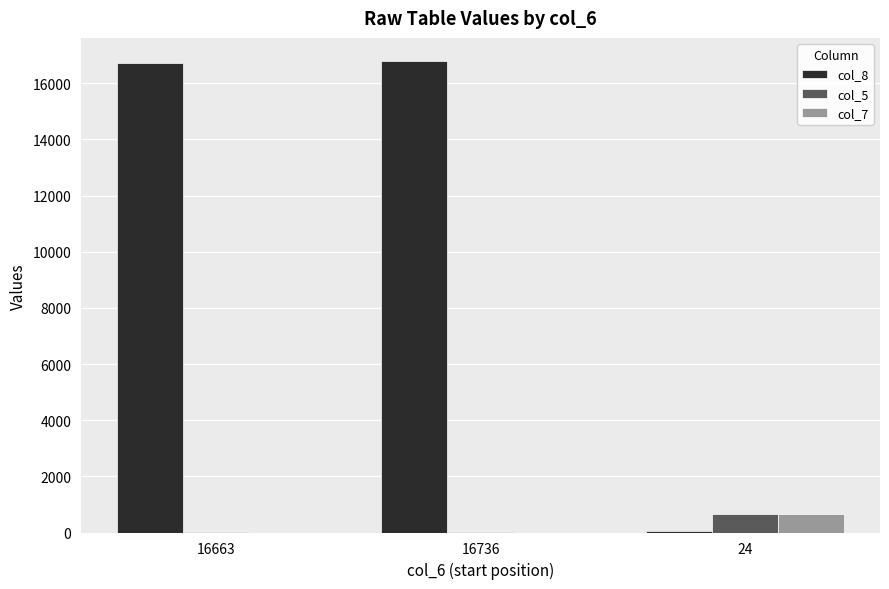

Is it true that col_8 equals 16707 at 16663?

True